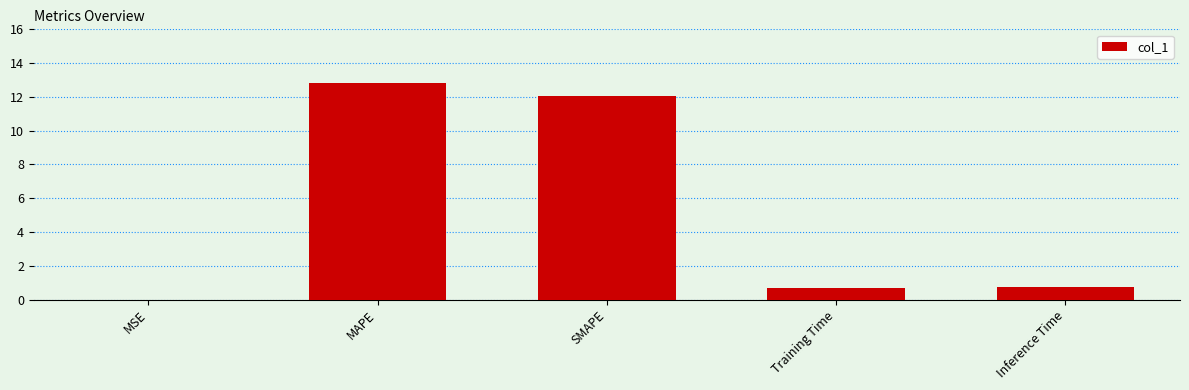

What is the sum of all values?

26.3